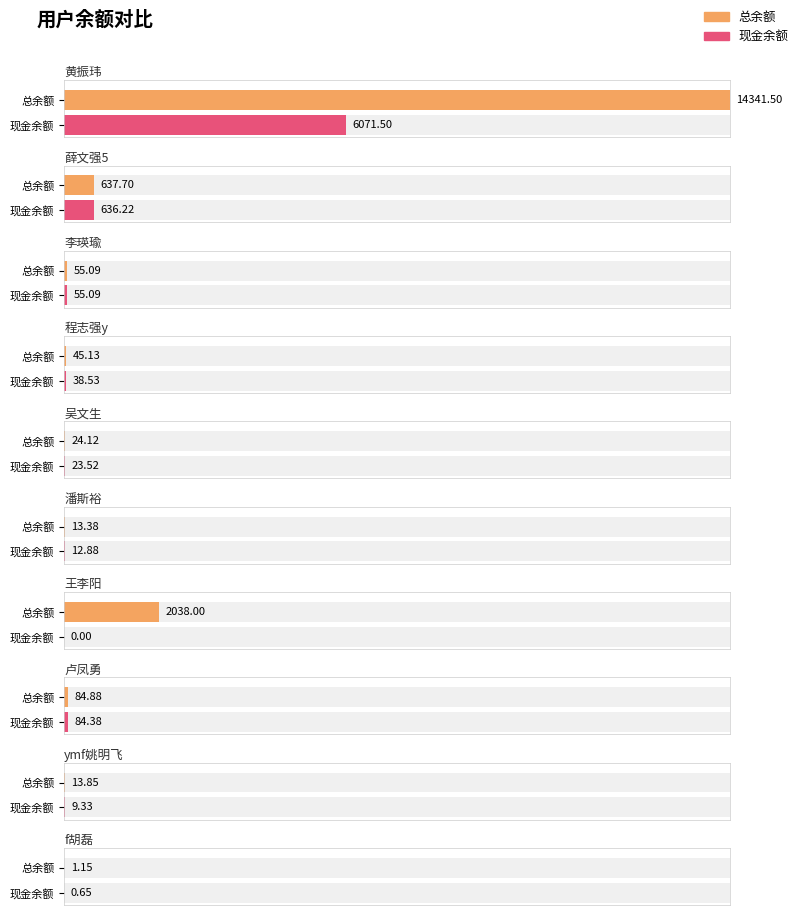

Reading right to left, list all the values displayed in this chart.

总余额: f胡磊=1.1	ymf姚明飞=13.8	卢凤勇=84.9	王李阳=2038.0	潘斯裕=13.4	吴文生=24.1	程志强y=45.1	李瑛瑜=55.1	薛文强5=637.7	黄振玮=14341.5
现金余额: f胡磊=0.7	ymf姚明飞=9.3	卢凤勇=84.4	王李阳=0.0	潘斯裕=12.9	吴文生=23.5	程志强y=38.5	李瑛瑜=55.1	薛文强5=636.2	黄振玮=6071.5